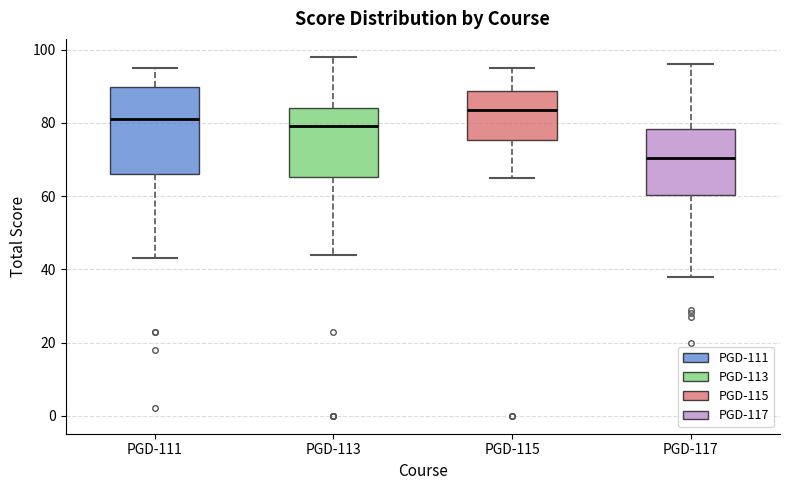

Where is the lower edge of the box for PGD-115 on the y-axis? The values are not printed on the chart, so give them approximately, as read against the axis.

76